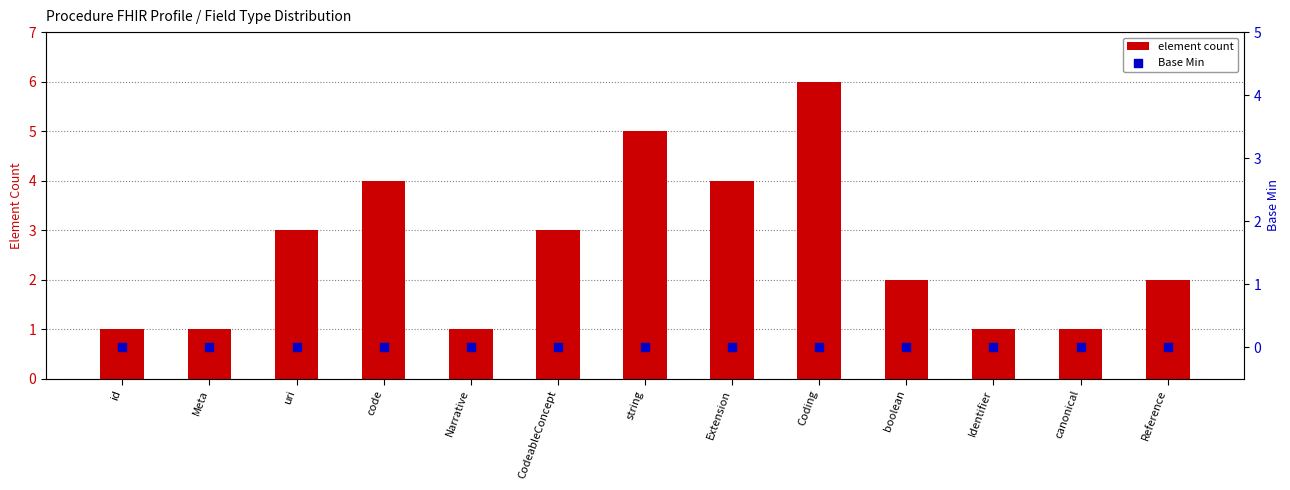

Which series reaches the maximum Y coordinate?

element count